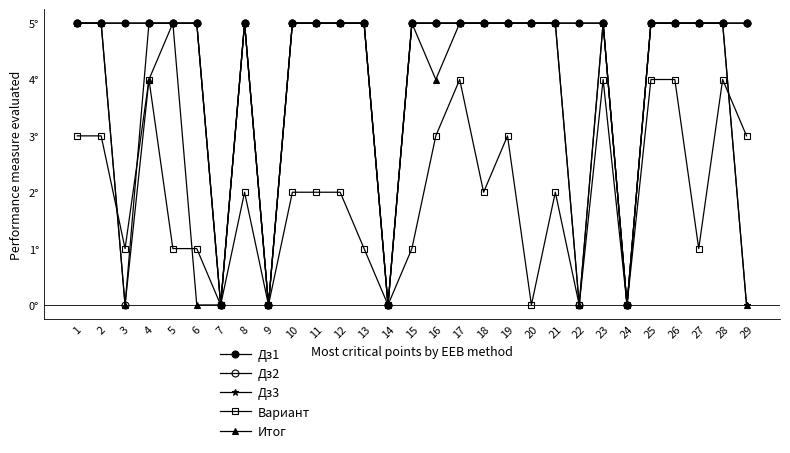

Which series changed the most between 1 and 11?

Вариант